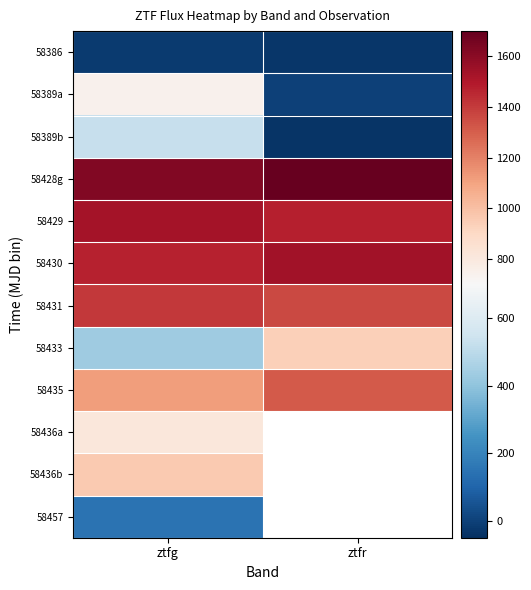

What is the spread (max minus min) of values at ztfg?

1644.2